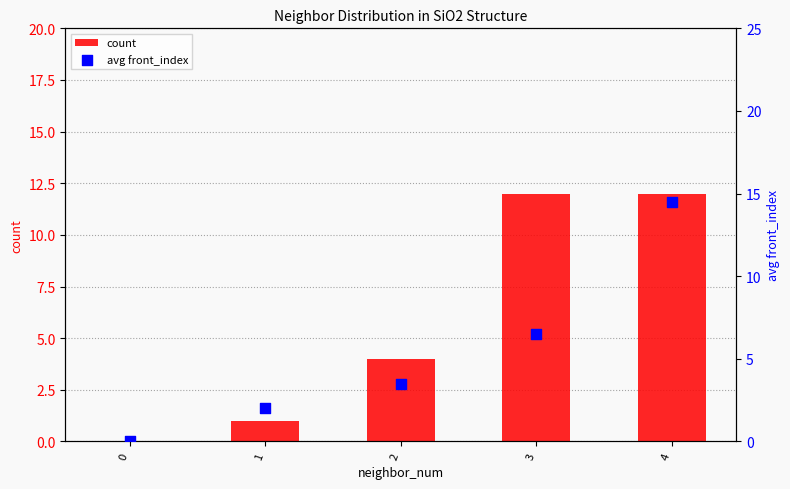

Is the value of count at 4 greater than the value of avg front_index at 2?

Yes